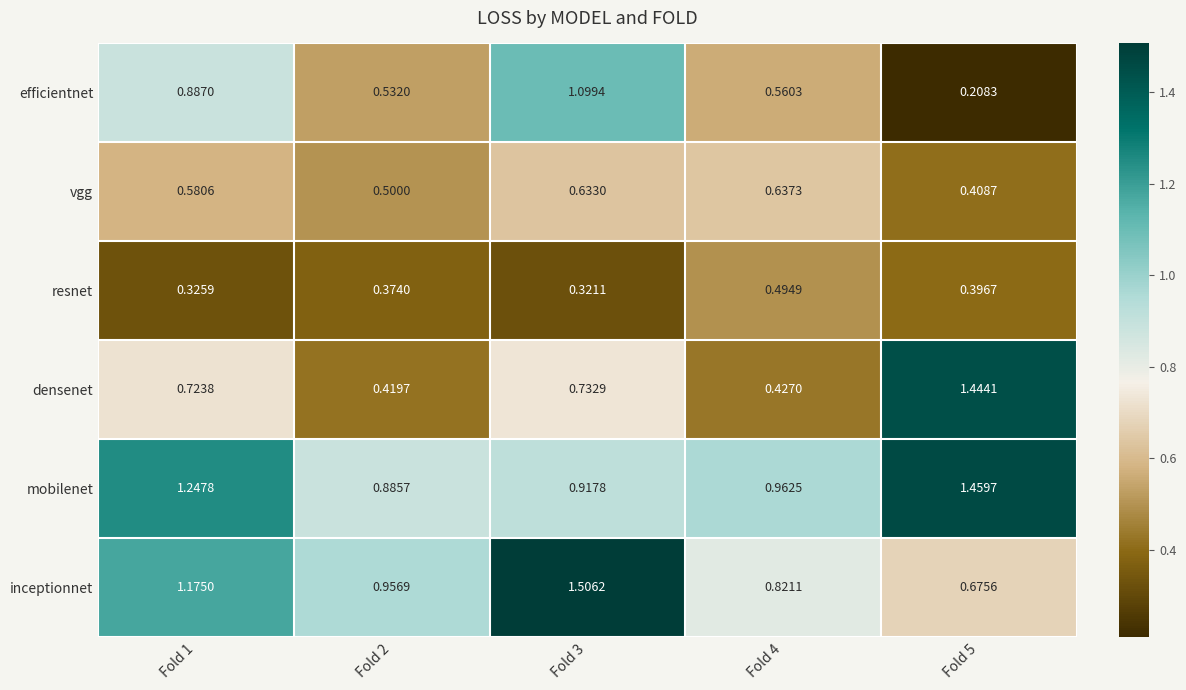

Rank the series by their maximum value, from highest to lowest.

inceptionnet, mobilenet, densenet, efficientnet, vgg, resnet